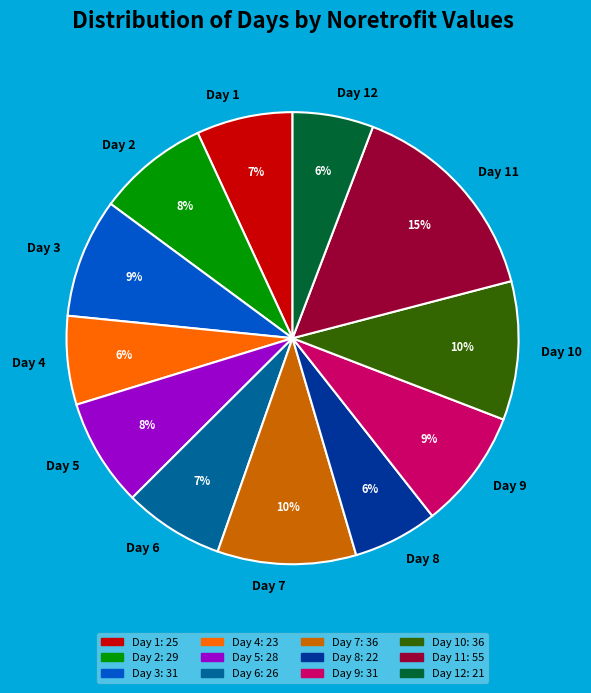

True or false: Day 1 accounts for 7% of the total.

True